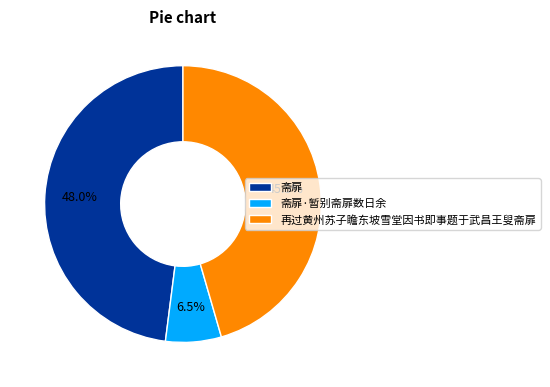

Which category has the smallest portion of the pie?

斋扉·暂别斋扉数日余